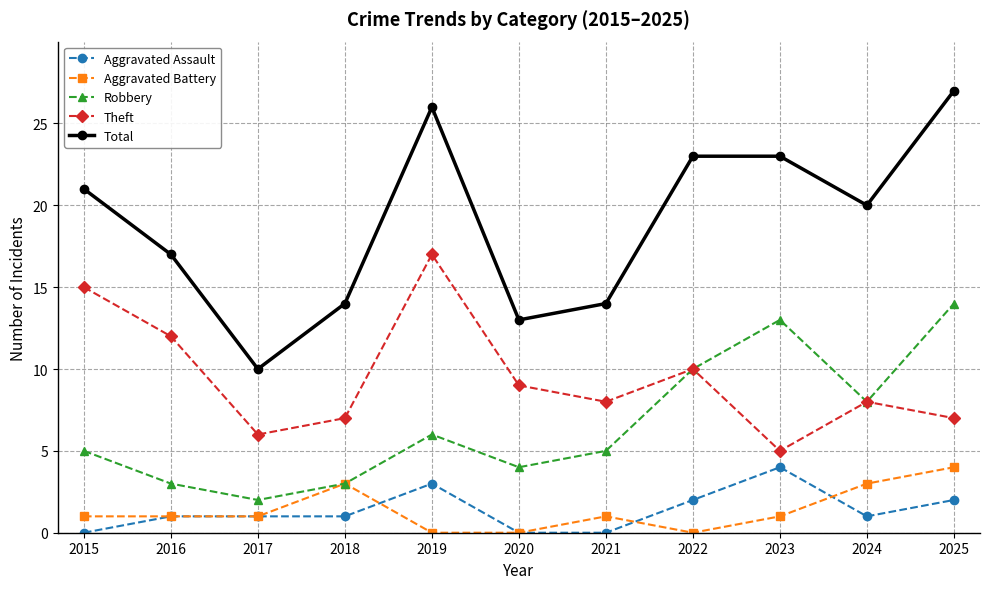

What is the lowest value of the Robbery series?

2